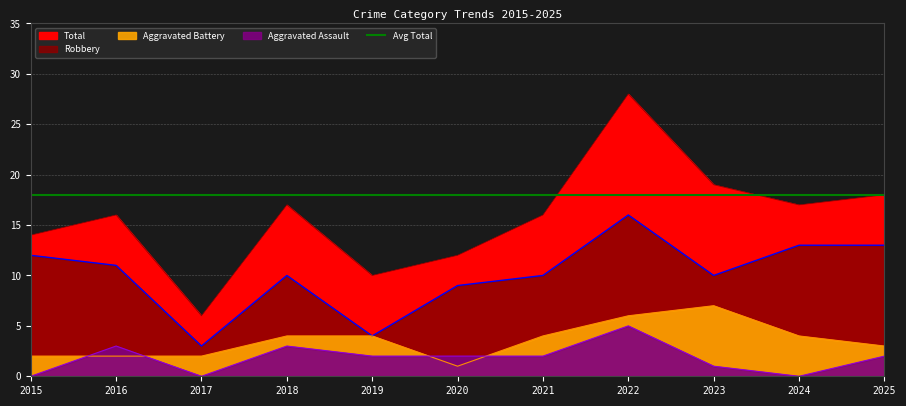

Reading left to right, extract all data points from this chart.

Aggravated Assault: 0	3	0	3	2	2	2	5	1	0	2
Aggravated Battery: 2	2	2	4	4	1	4	6	7	4	3
Robbery: 12	11	3	10	4	9	10	16	10	13	13
Total: 14	16	6	17	10	12	16	28	19	17	18